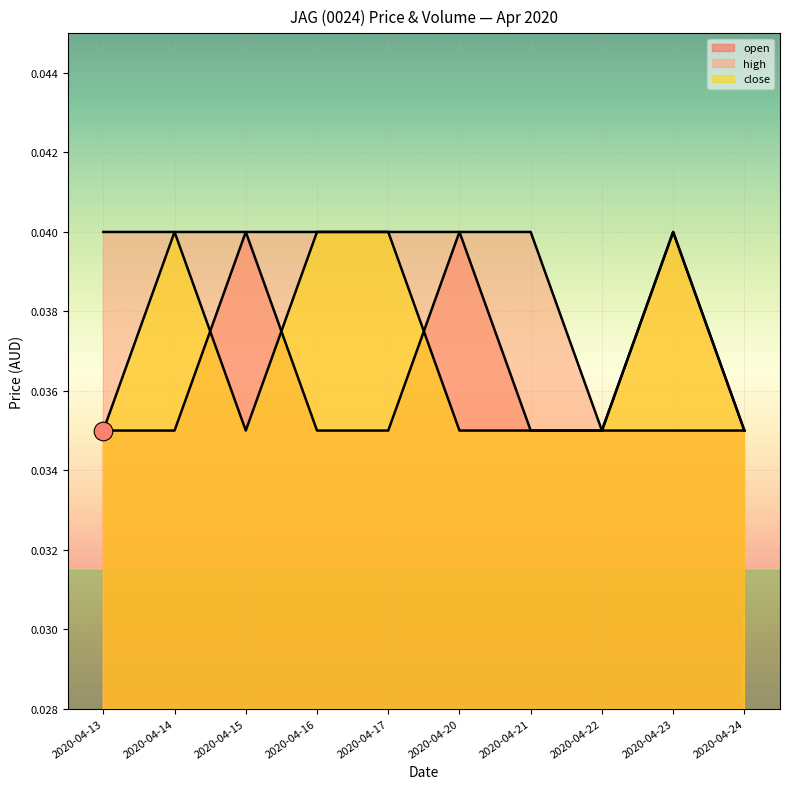

Which series has the largest total across all categories?

high